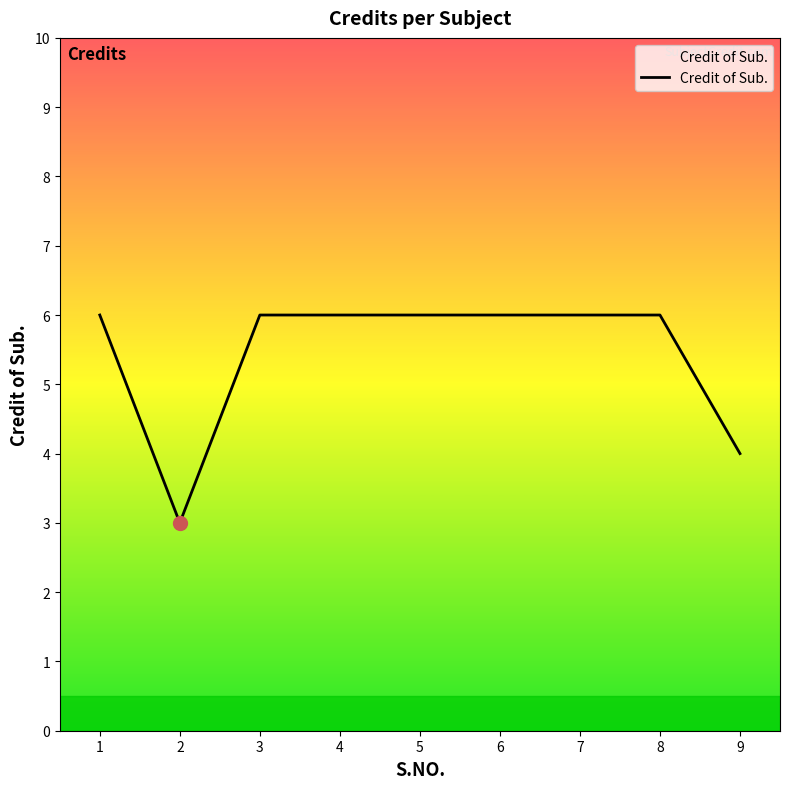

Is this an area chart (filled region under the line)?

No